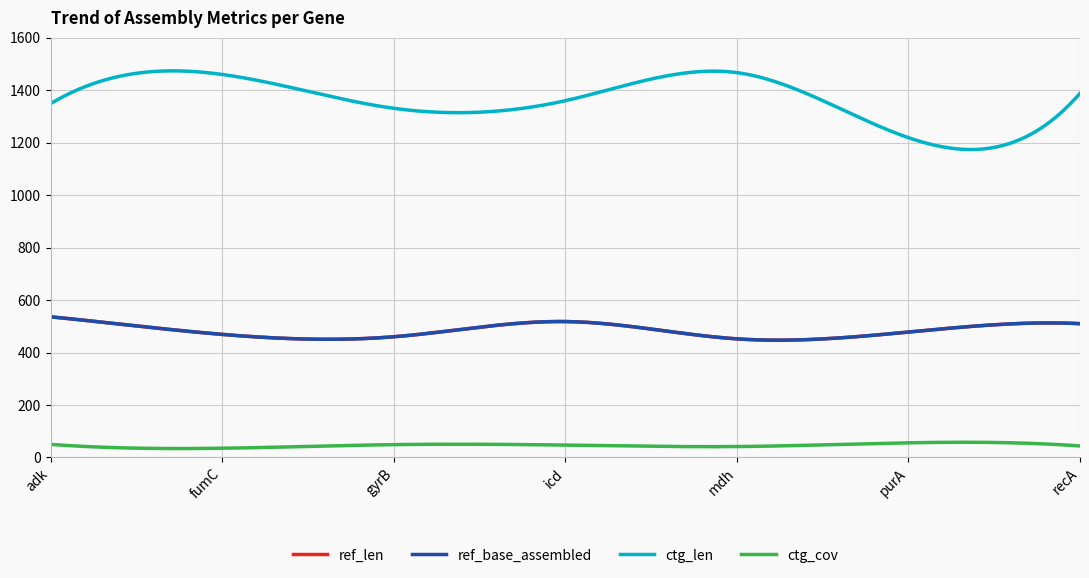

What is the smallest value displayed?

35.1